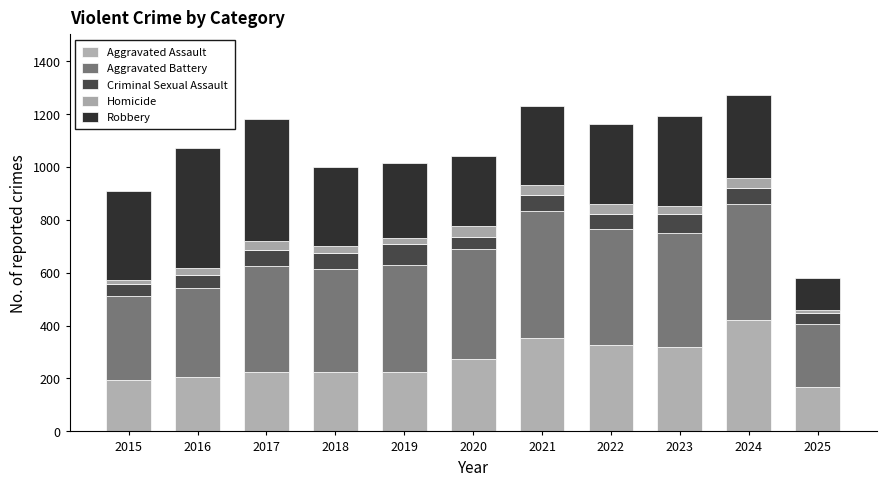

At which label is Robbery closest to 291?

2019